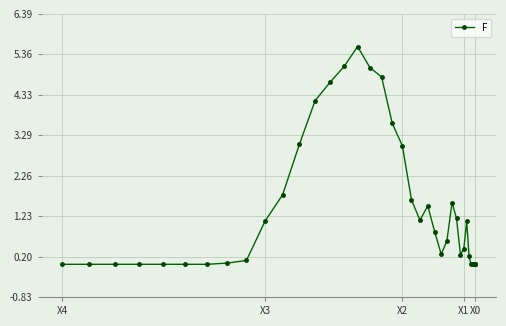

What is the greatest value displayed?

5.6